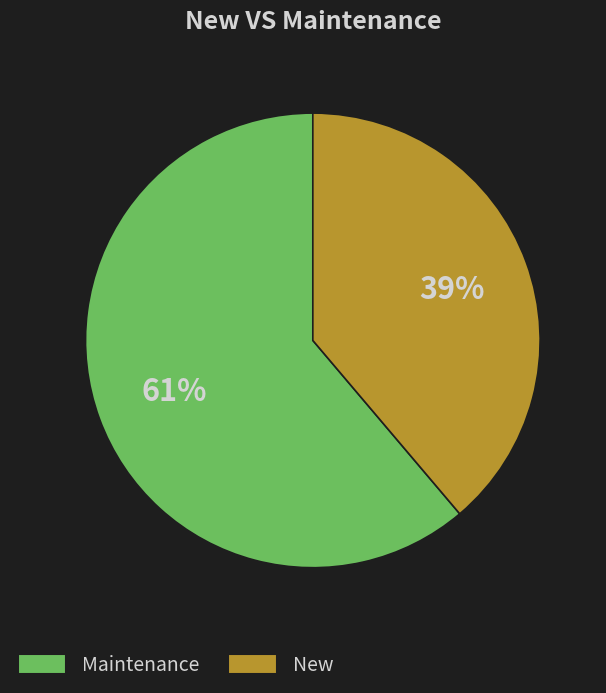

Do Maintenance and New together represent more than half of the pie?

Yes